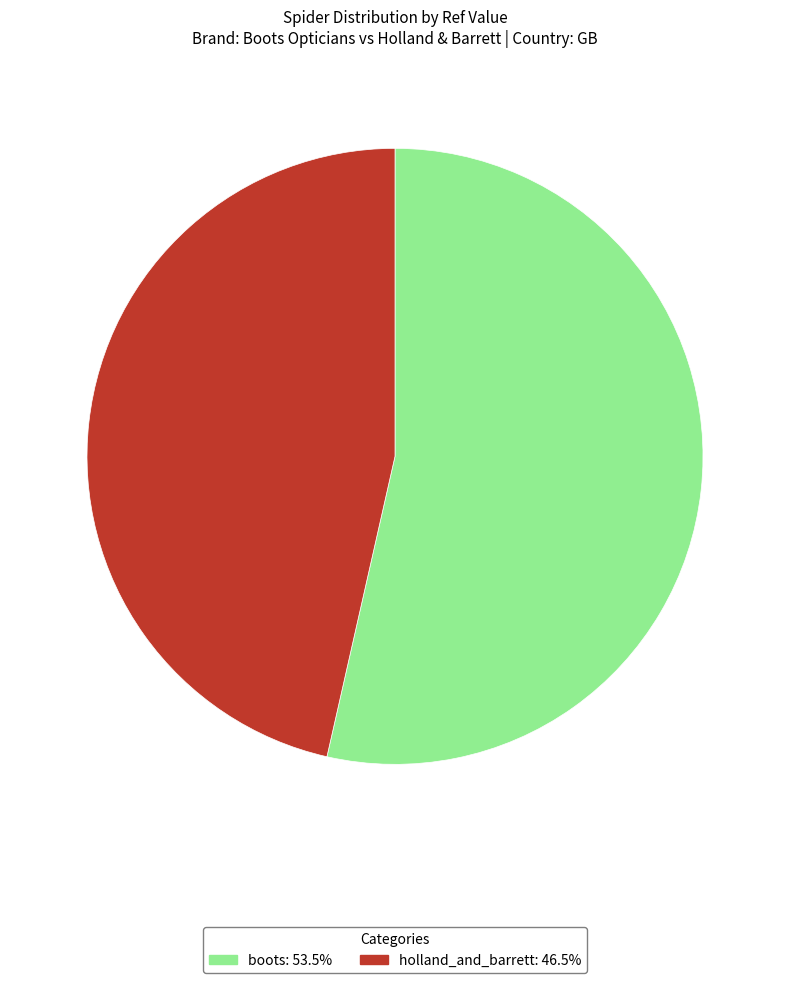

True or false: boots accounts for 68% of the total.

False